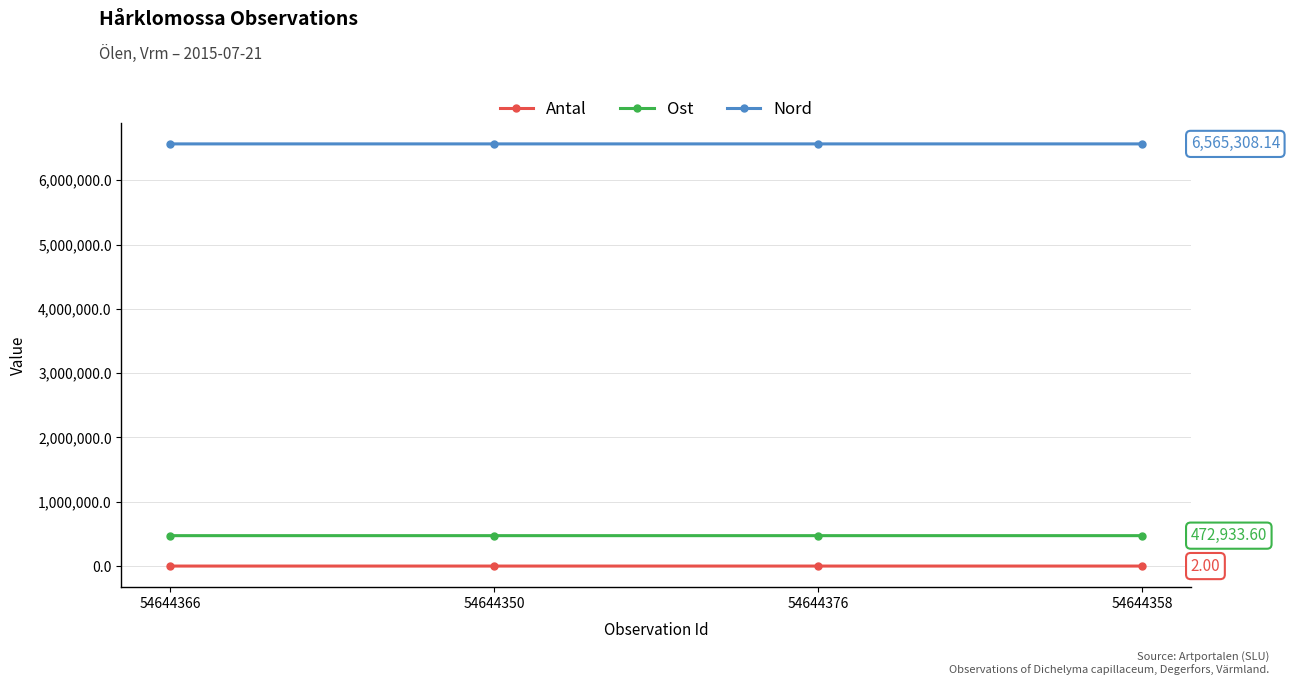

Is this an area chart (filled region under the line)?

No